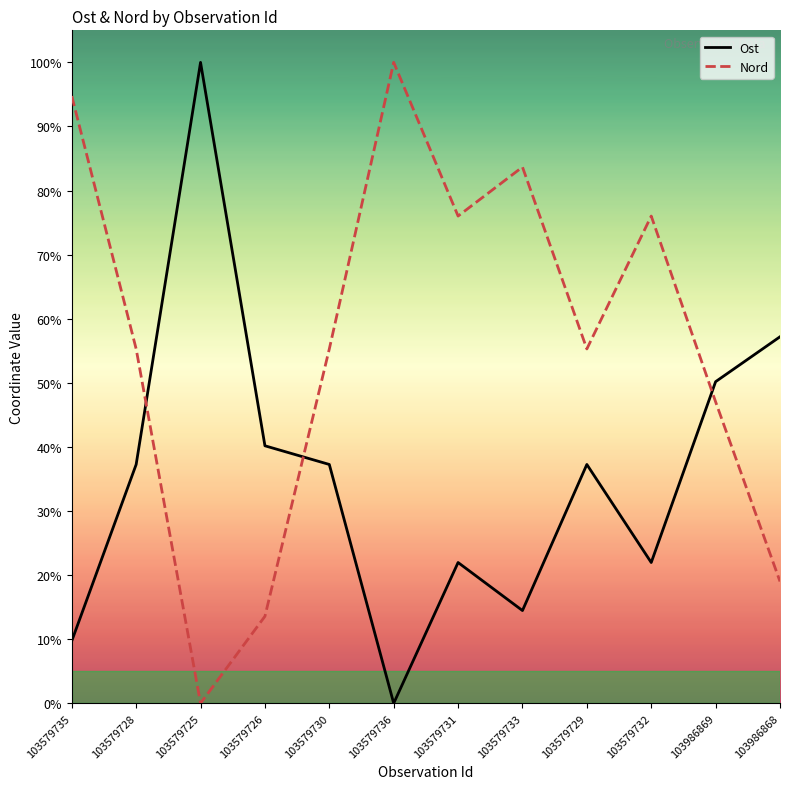

Which series has the largest total across all categories?

Nord